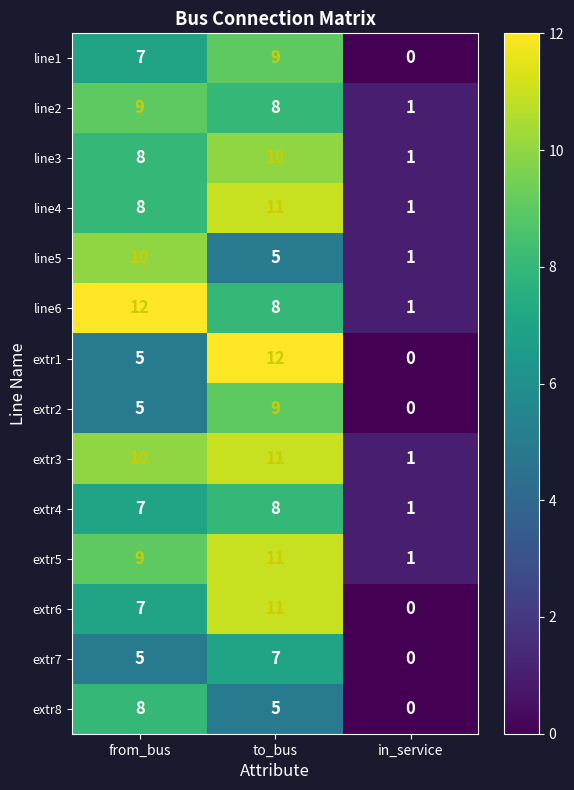

Rank the categories by line3 value from lowest to highest.

in_service, from_bus, to_bus